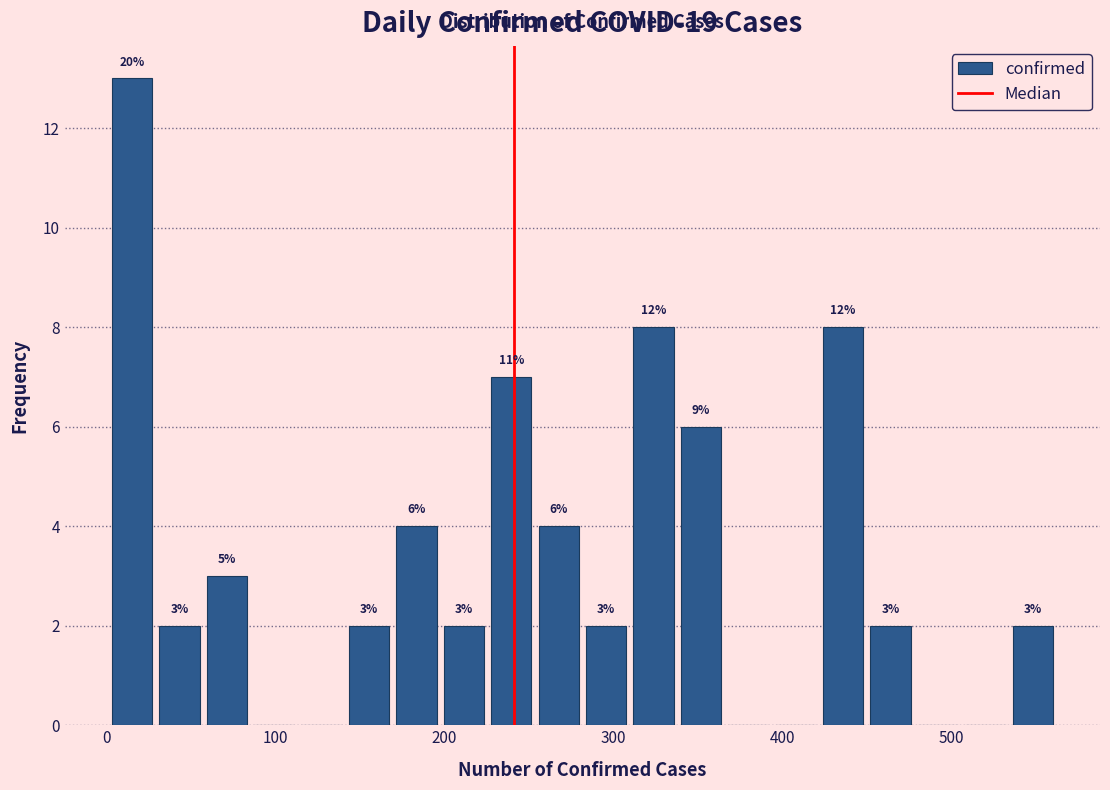

Around what value on the x-axis is the tallest bar? Give the approximate position of its centre, as read against the axis.

20